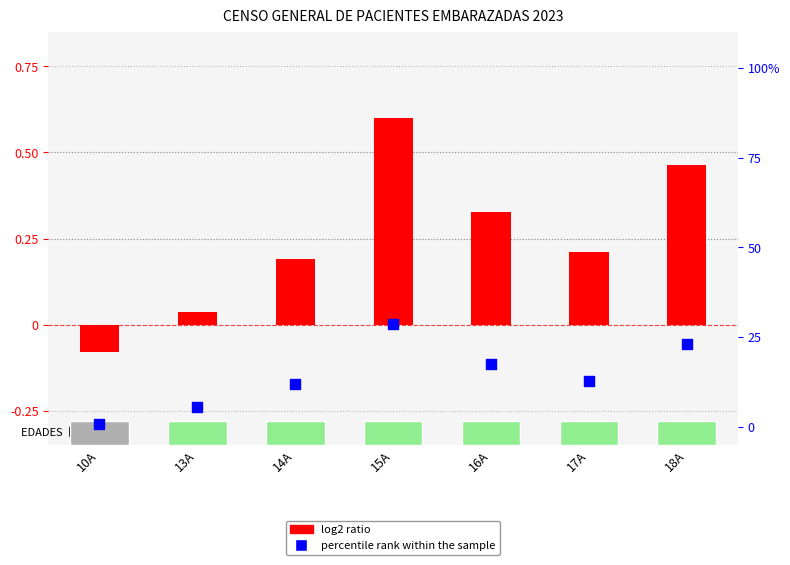

Which series contains the lowest Y value?

log2 ratio